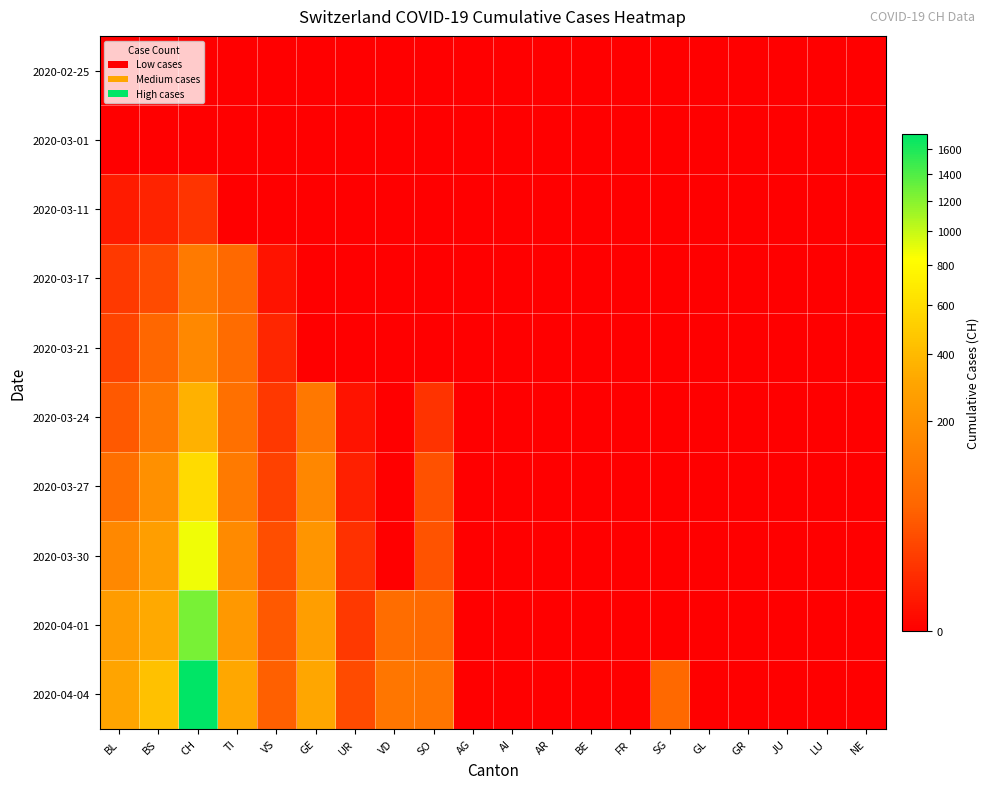

Reading right to left, transcribe all the data shown in this chart.

2020-02-25: NE=0	LU=0	JU=0	GR=0	GL=0	SG=0	FR=0	BE=0	AR=0	AI=0	AG=0	SO=0	VD=0	UR=0	GE=0	VS=0	TI=0	CH=0	BS=0	BL=0
2020-03-01: NE=0	LU=0	JU=0	GR=0	GL=0	SG=0	FR=0	BE=0	AR=0	AI=0	AG=0	SO=0	VD=0	UR=0	GE=0	VS=0	TI=0	CH=0	BS=0	BL=0
2020-03-11: NE=0	LU=0	JU=0	GR=0	GL=0	SG=0	FR=0	BE=0	AR=0	AI=0	AG=0	SO=0	VD=0	UR=0	GE=0	VS=0	TI=0	CH=11	BS=4	BL=2
2020-03-17: NE=0	LU=0	JU=0	GR=0	GL=0	SG=0	FR=0	BE=0	AR=0	AI=0	AG=0	SO=0	VD=0	UR=0	GE=0	VS=1	TI=62	CH=108	BS=25	BL=13
2020-03-21: NE=0	LU=0	JU=0	GR=0	GL=0	SG=0	FR=0	BE=0	AR=0	AI=0	AG=0	SO=0	VD=0	UR=0	GE=0	VS=5	TI=68	CH=158	BS=57	BL=21
2020-03-24: NE=0	LU=0	JU=0	GR=0	GL=0	SG=0	FR=0	BE=0	AR=0	AI=0	AG=0	SO=10	VD=0	UR=1	GE=103	VS=12	TI=80	CH=358	BS=105	BL=40
2020-03-27: NE=0	LU=0	JU=0	GR=0	GL=0	SG=0	FR=0	BE=0	AR=0	AI=0	AG=0	SO=32	VD=0	UR=3	GE=153	VS=18	TI=107	CH=587	BS=191	BL=76
2020-03-30: NE=0	LU=0	JU=0	GR=0	GL=0	SG=0	FR=0	BE=0	AR=0	AI=0	AG=0	SO=33	VD=0	UR=9	GE=216	VS=29	TI=165	CH=880	BS=263	BL=158
2020-04-01: NE=0	LU=0	JU=0	GR=0	GL=0	SG=0	FR=0	BE=0	AR=0	AI=0	AG=0	SO=65	VD=70	UR=13	GE=260	VS=40	TI=229	CH=1253	BS=323	BL=249
2020-04-04: NE=0	LU=0	JU=0	GR=0	GL=0	SG=62	FR=0	BE=0	AR=0	AI=0	AG=0	SO=92	VD=95	UR=26	GE=305	VS=46	TI=314	CH=1725	BS=434	BL=298